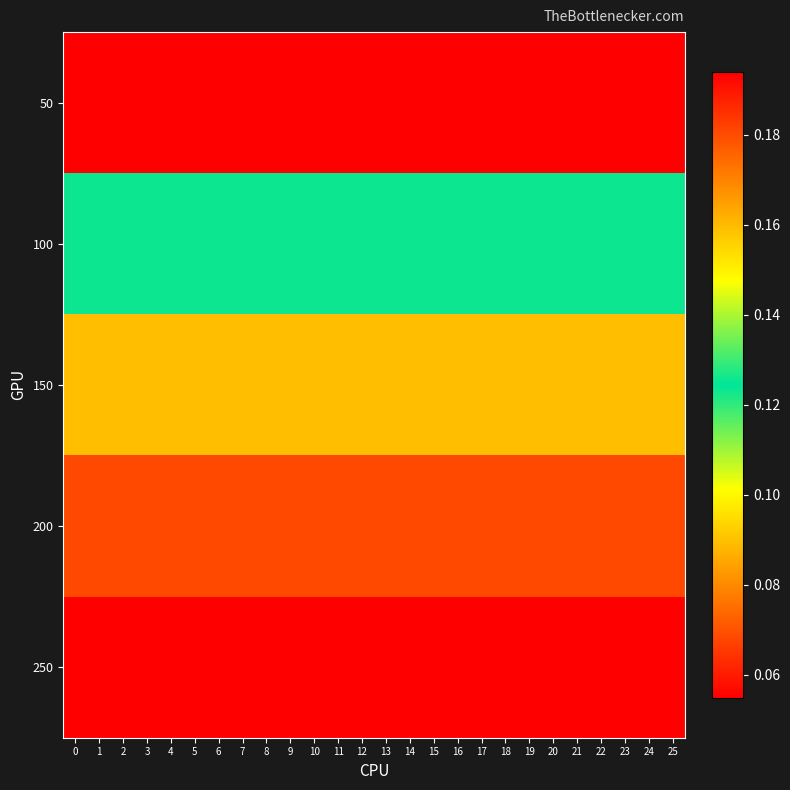

Reading left to right, list all the values displayed in this chart.

50: 0=0.2	1=0.2	2=0.2	3=0.2	4=0.2	5=0.2	6=0.2	7=0.2	8=0.2	9=0.2	10=0.2	11=0.2	12=0.2	13=0.2	14=0.2	15=0.2	16=0.2	17=0.2	18=0.2	19=0.2	20=0.2	21=0.2	22=0.2	23=0.2	24=0.2	25=0.2
100: 0=0.1	1=0.1	2=0.1	3=0.1	4=0.1	5=0.1	6=0.1	7=0.1	8=0.1	9=0.1	10=0.1	11=0.1	12=0.1	13=0.1	14=0.1	15=0.1	16=0.1	17=0.1	18=0.1	19=0.1	20=0.1	21=0.1	22=0.1	23=0.1	24=0.1	25=0.1
150: 0=0.1	1=0.1	2=0.1	3=0.1	4=0.1	5=0.1	6=0.1	7=0.1	8=0.1	9=0.1	10=0.1	11=0.1	12=0.1	13=0.1	14=0.1	15=0.1	16=0.1	17=0.1	18=0.1	19=0.1	20=0.1	21=0.1	22=0.1	23=0.1	24=0.1	25=0.1
200: 0=0.1	1=0.1	2=0.1	3=0.1	4=0.1	5=0.1	6=0.1	7=0.1	8=0.1	9=0.1	10=0.1	11=0.1	12=0.1	13=0.1	14=0.1	15=0.1	16=0.1	17=0.1	18=0.1	19=0.1	20=0.1	21=0.1	22=0.1	23=0.1	24=0.1	25=0.1
250: 0=0.1	1=0.1	2=0.1	3=0.1	4=0.1	5=0.1	6=0.1	7=0.1	8=0.1	9=0.1	10=0.1	11=0.1	12=0.1	13=0.1	14=0.1	15=0.1	16=0.1	17=0.1	18=0.1	19=0.1	20=0.1	21=0.1	22=0.1	23=0.1	24=0.1	25=0.1